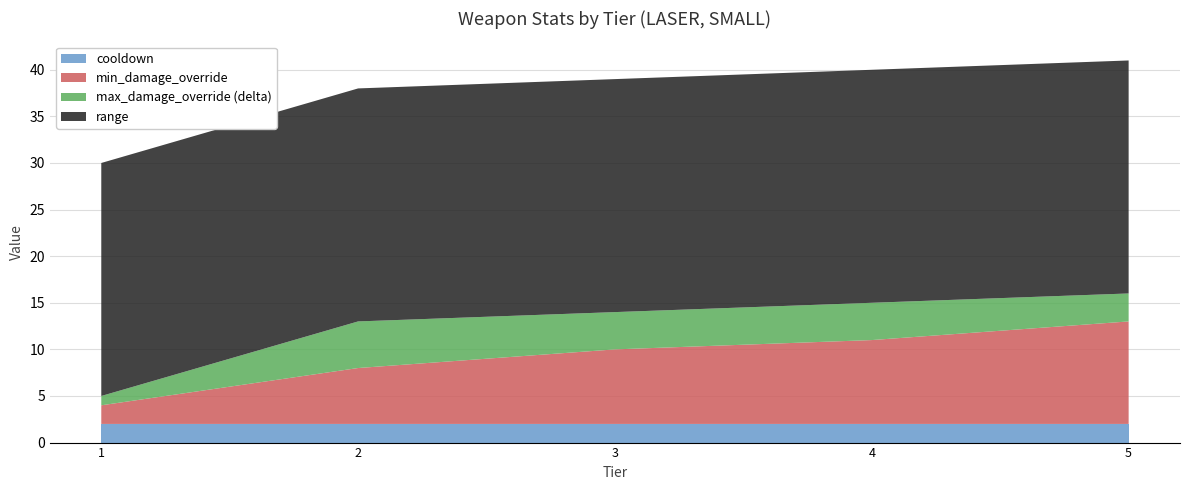

The cooldown series shows 2 at 1. True or false?

True